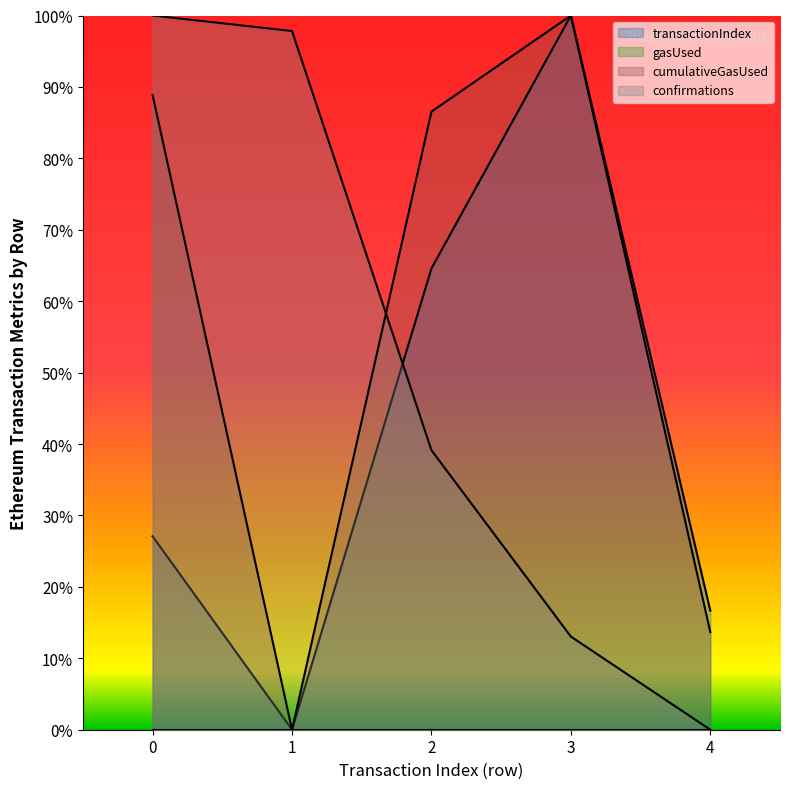

Where is the first local minimum for transactionIndex?

1